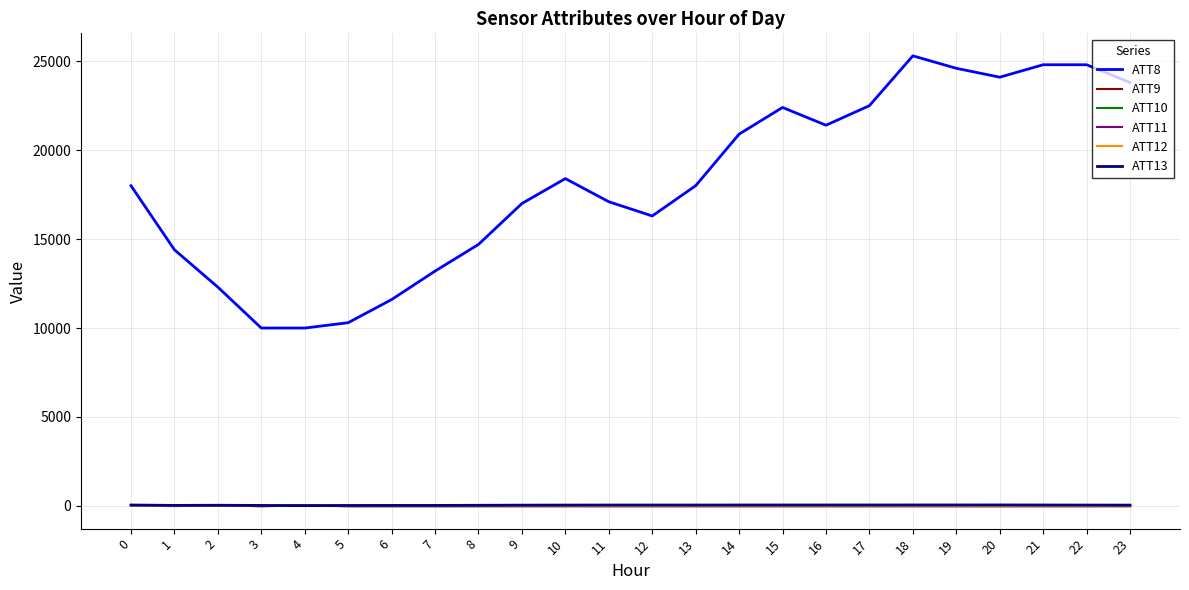

What are all the series names shown in the legend?

ATT8, ATT9, ATT10, ATT11, ATT12, ATT13